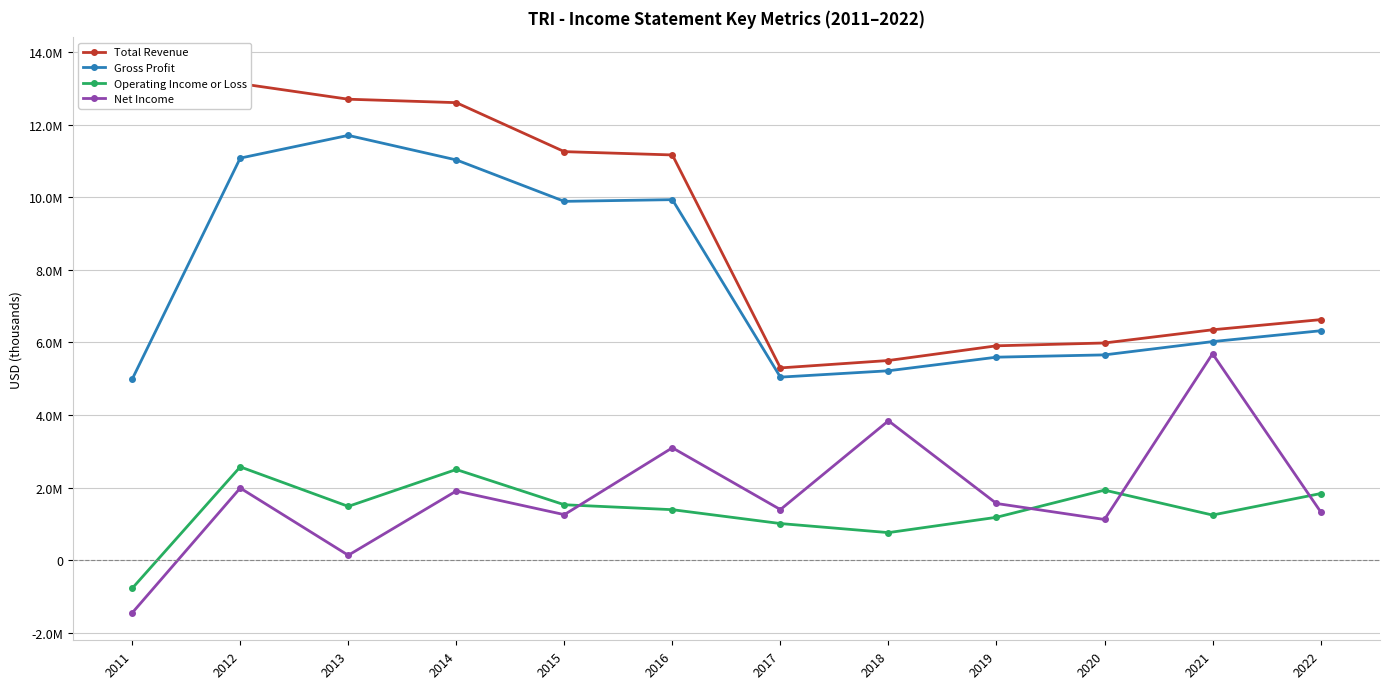

List the labels in order of Operating Income or Loss value, largest first.

2012, 2014, 2020, 2022, 2015, 2013, 2016, 2021, 2019, 2017, 2018, 2011